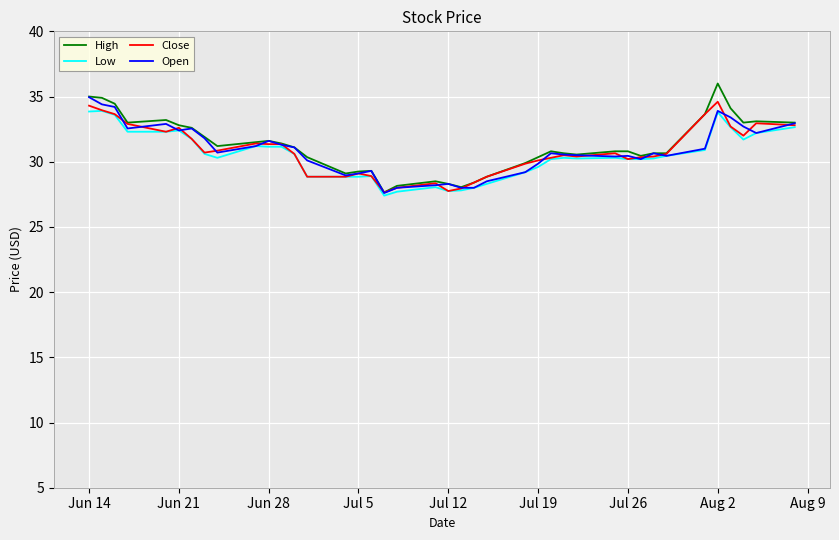

What is the minimum value for Low?

27.4